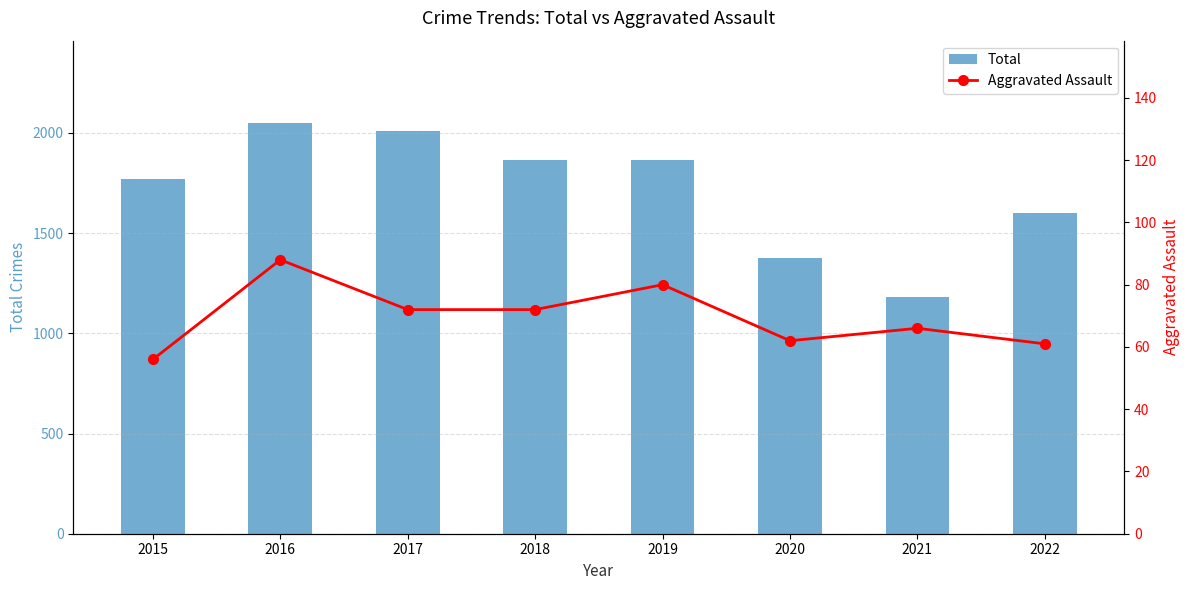

Reading right to left, list all the values displayed in this chart.

Total: 1600	1183	1374	1866	1865	2011	2050	1768
Aggravated Assault: 61	66	62	80	72	72	88	56